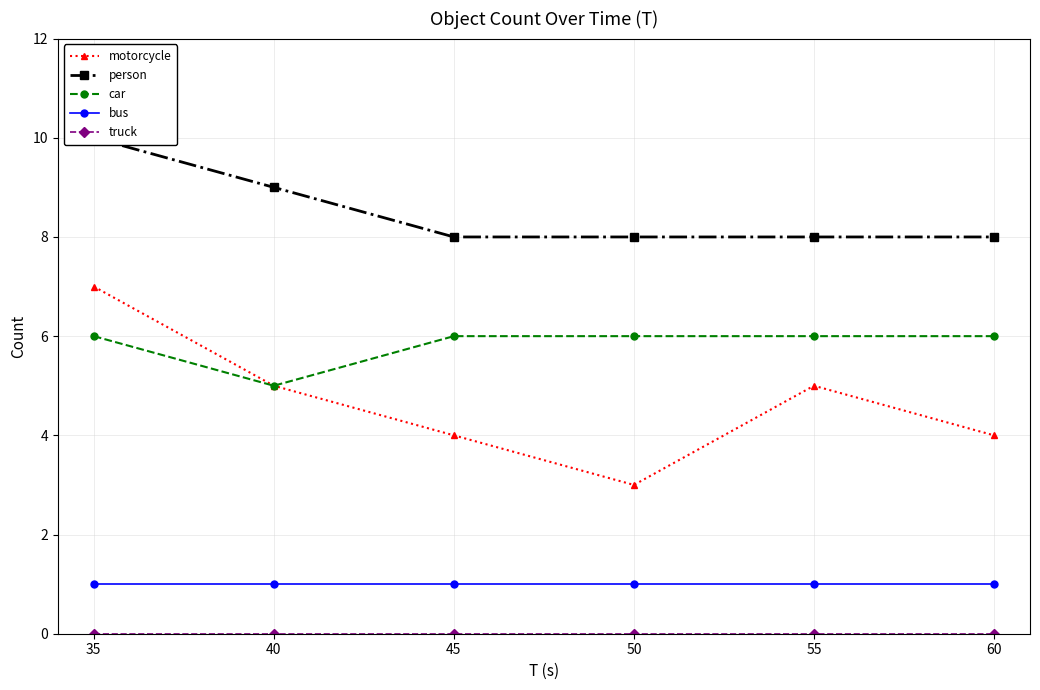

What is the difference between the maximum and minimum values in the car series?

1